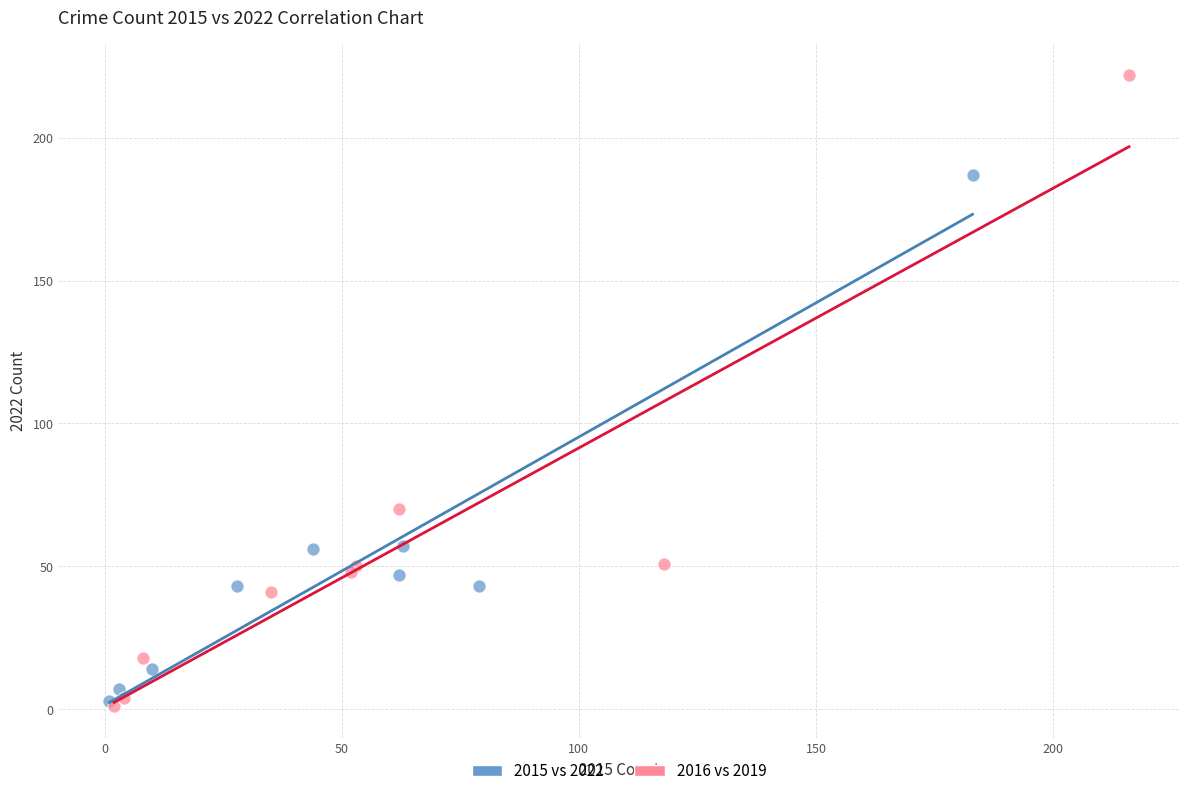

Which series contains the highest Y value?

2016 vs 2019